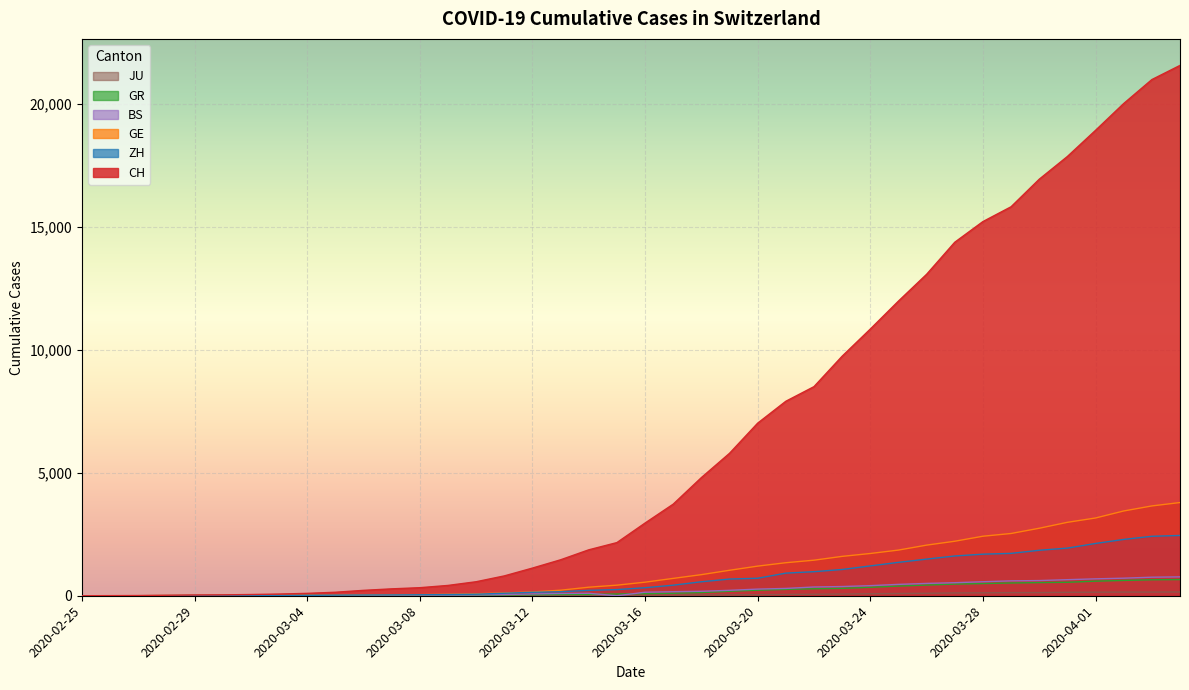

Reading left to right, list all the values displayed in this chart.

CH: 0	4	8	20	30	36	50	69	97	142	219	280	327	419	569	806	1124	1461	1866	2160	2954	3722	4801	5788	7014	7904	8498	9735	10838	11975	13064	14367	15207	15809	16928	17852	18915	20005	20978	21554
GE: 0	1	1	5	9	10	11	14	16	20	30	43	45	60	79	113	154	225	347	430	551	705	857	1035	1204	1342	1445	1600	1717	1856	2057	2215	2419	2530	2743	2984	3160	3445	3650	3788
ZH: 0	0	2	2	6	7	10	13	15	23	29	34	40	49	62	101	140	163	218	250	326	429	568	679	711	919	978	1067	1213	1357	1489	1616	1690	1722	1848	1936	2125	2289	2417	2450
GR: 0	2	2	6	6	6	9	9	12	14	16	17	18	18	22	31	43	53	56	71	84	101	128	182	226	258	284	300	343	393	433	474	495	519	535	547	592	622	649	657
BS: 0	0	1	1	1	1	1	3	3	8	15	21	24	28	33	49	73	92	100	0	143	164	181	220	270	297	356	374	410	462	501	530	569	605	617	653	687	714	754	767
JU: 0	0	1	1	1	1	1	2	2	4	4	5	5	7	7	7	12	17	18	19	25	29	32	36	44	54	61	69	82	92	100	114	119	127	128	140	145	149	149	154